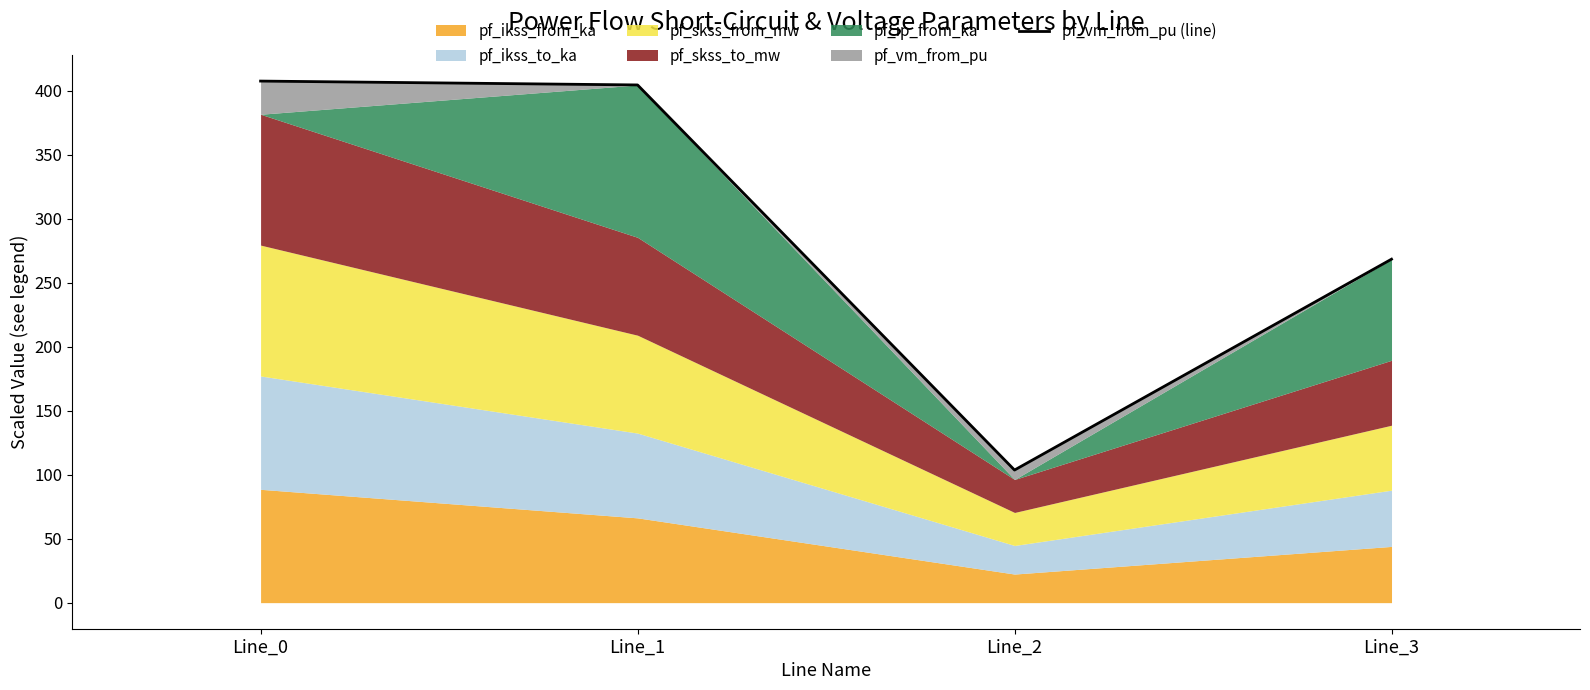

At which label does the data first exceed 404?

Line_0